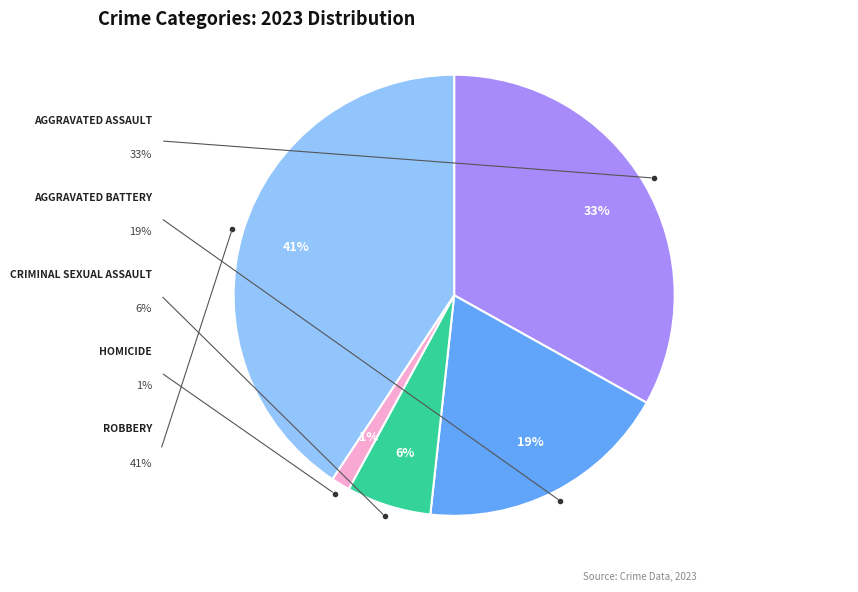

To the nearest percent, what is the average slice percentage?

20%